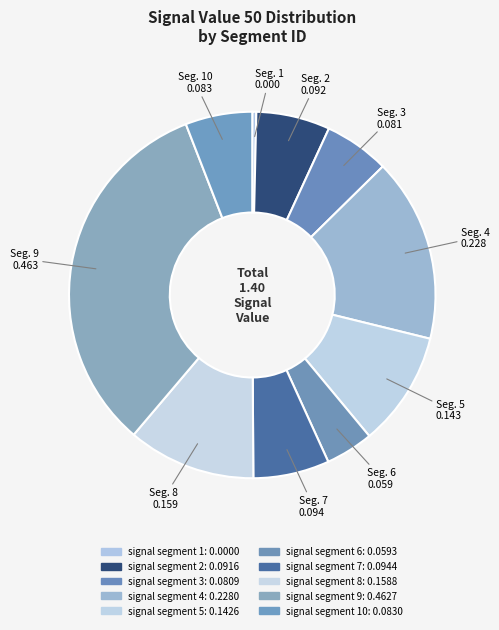

How many slices are in this pie chart?

10